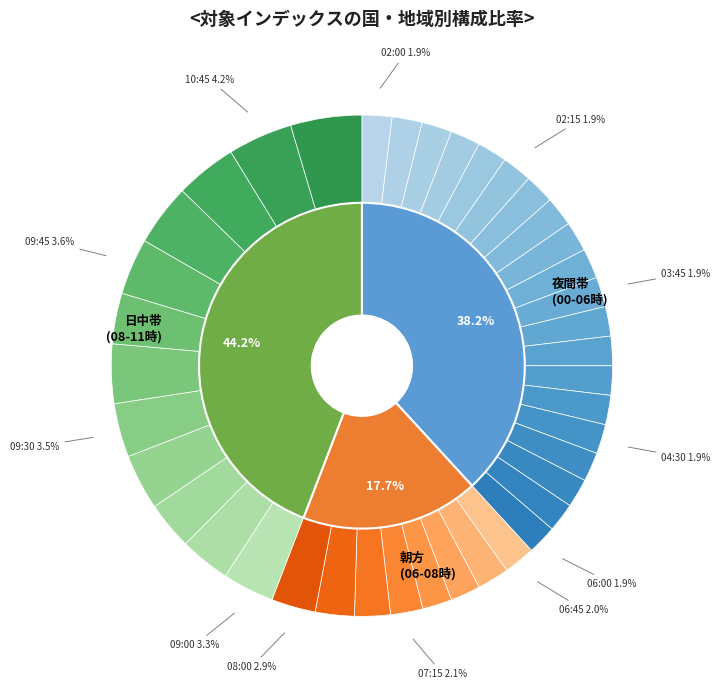

Which slice is the smallest?

05:45